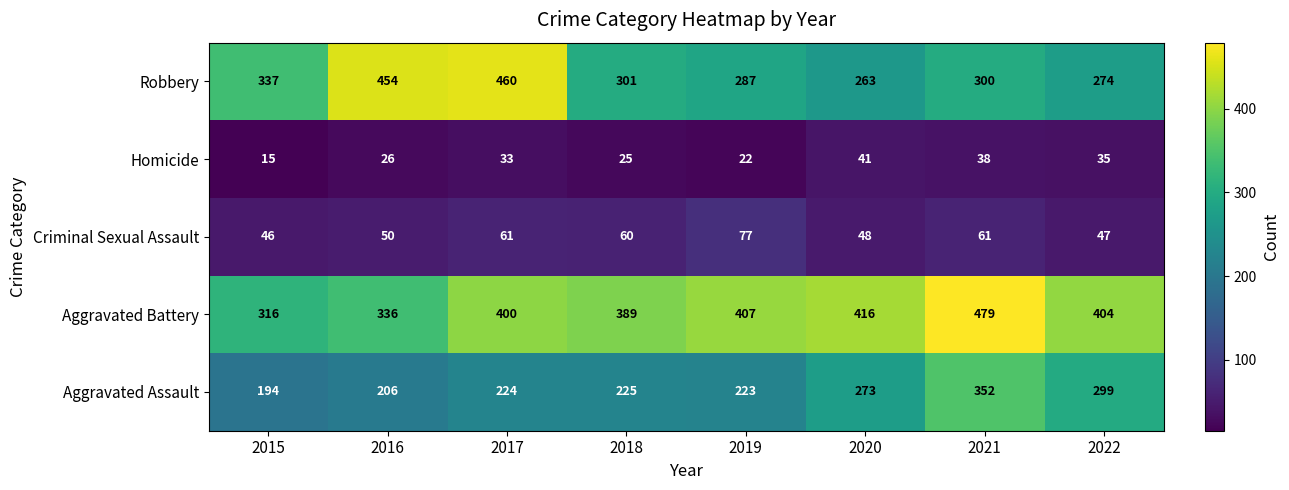

True or false: Aggravated Battery has a value of 389 at 2018.

True